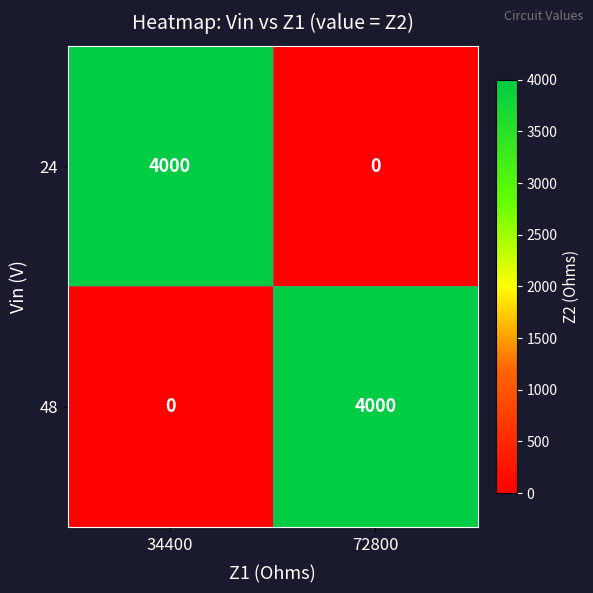

At which label is 48 closest to 2000?

34400